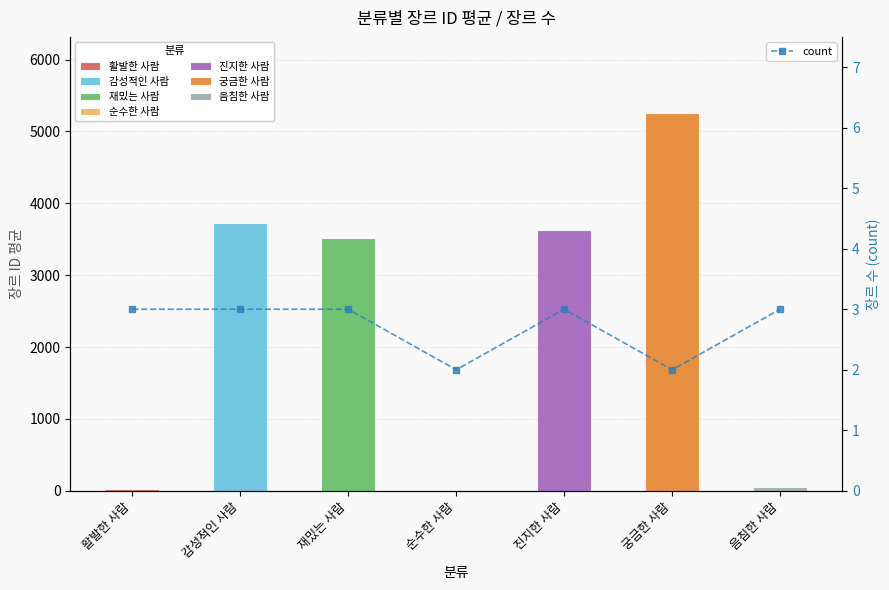

Where is the data nearest to the value 2?

순수한 사람